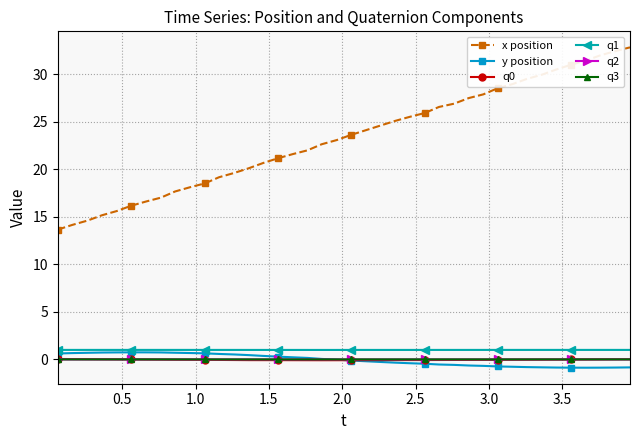

Does the chart have visible grid lines?

Yes